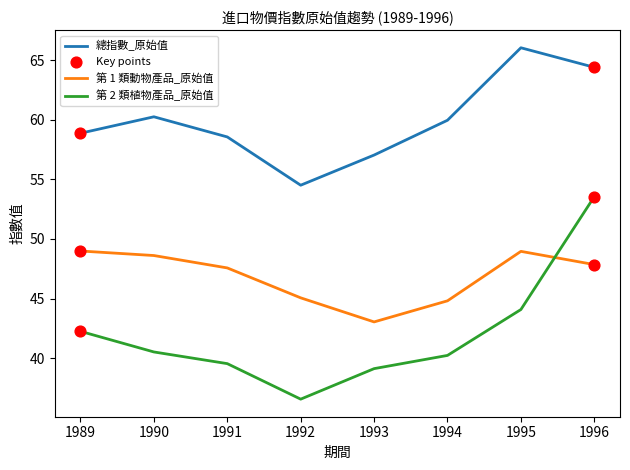

At how many categories does at least one series exceed 59?

4